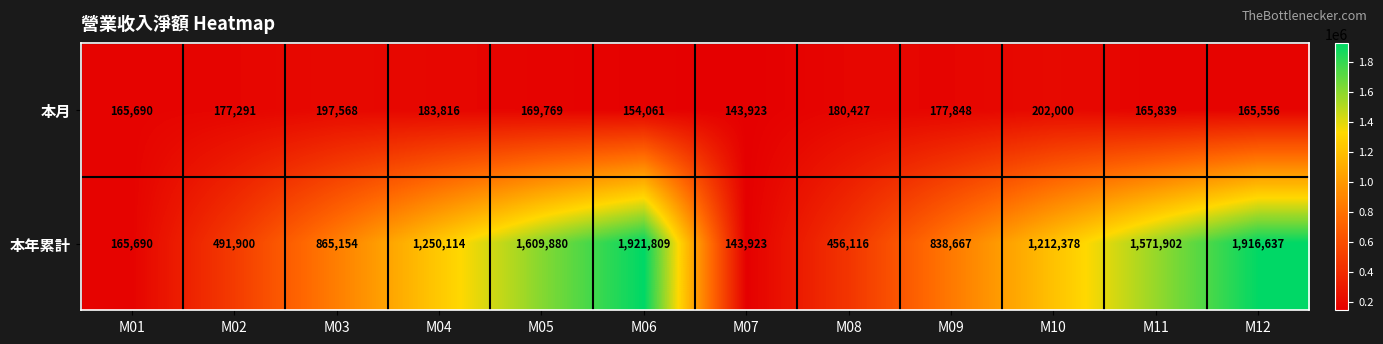

How many distinct data groups are displayed?

2